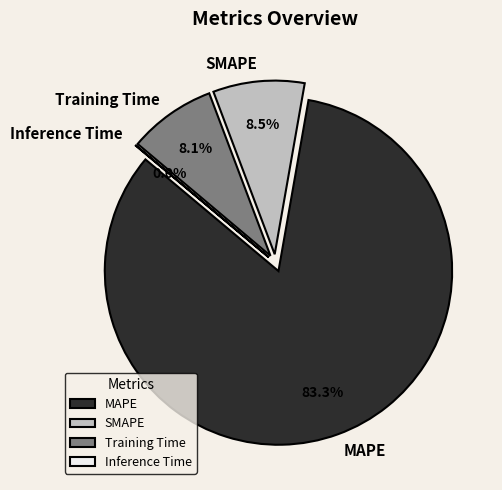

How many segments does this pie chart have?

4